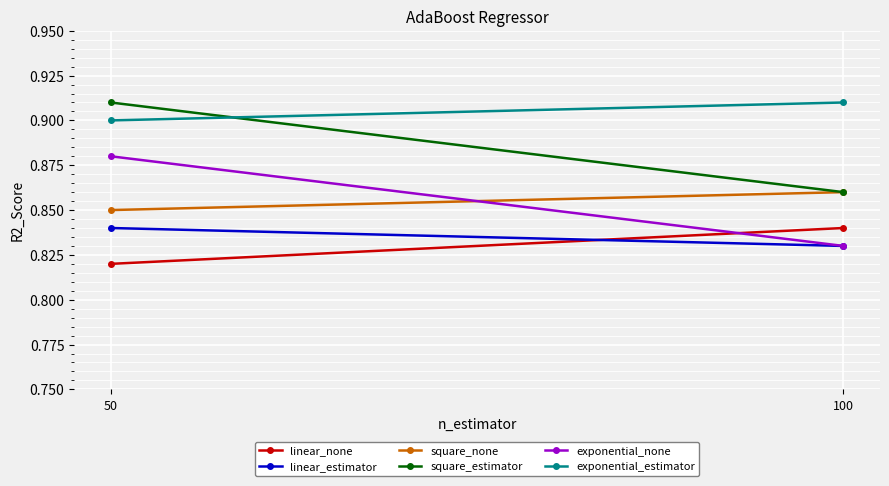

What is the difference between the square_estimator values at 50 and 100?

0.1